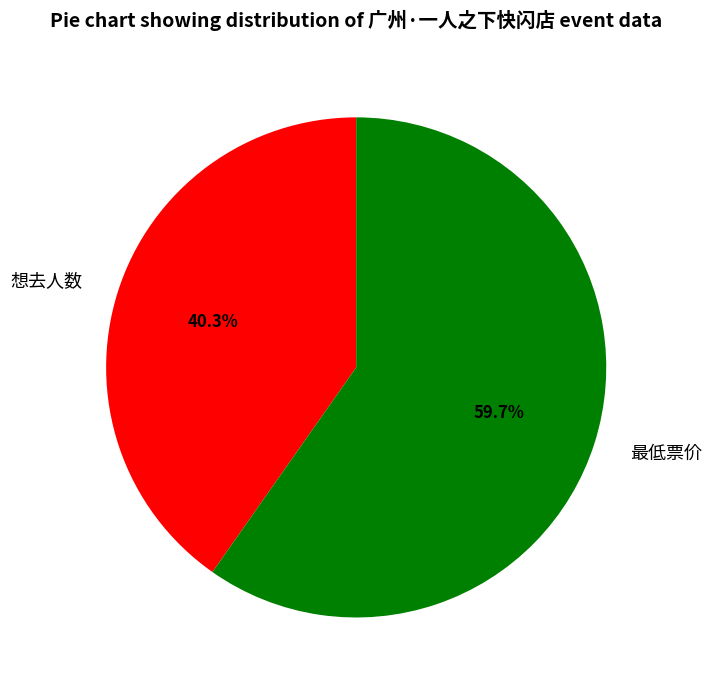

Which category has the smallest portion of the pie?

想去人数